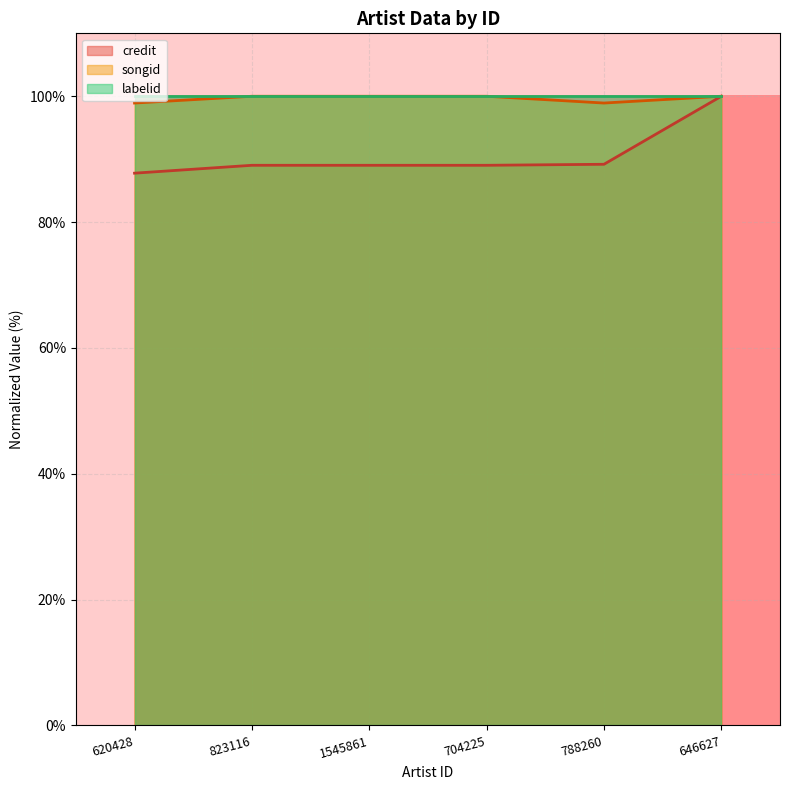

True or false: credit and songid cross at least once.

False